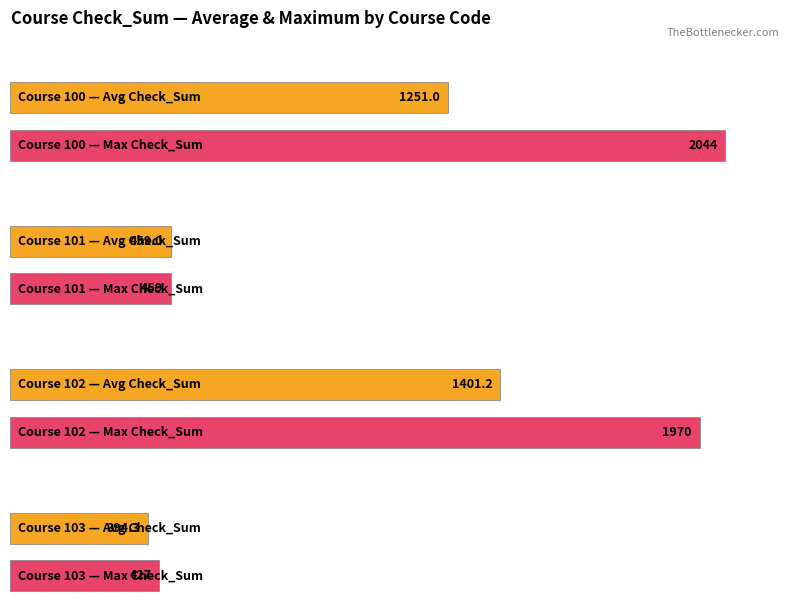

Is the value of Check_Sum at 102 greater than the value of Average utilization at 102?

No